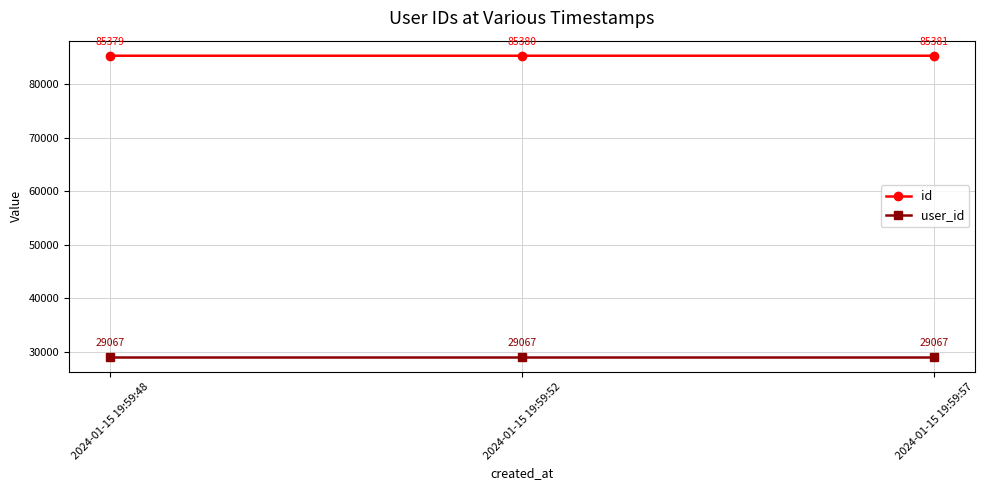

Rank the series by their maximum value, from highest to lowest.

id, user_id